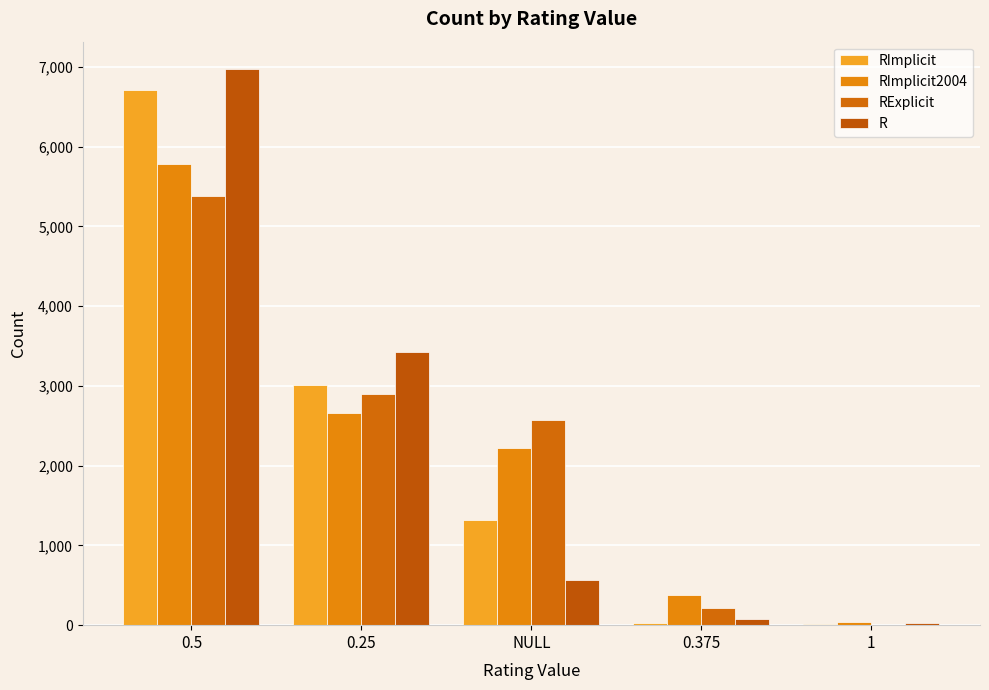

What is the label of the 4th bar from the right?

0.25